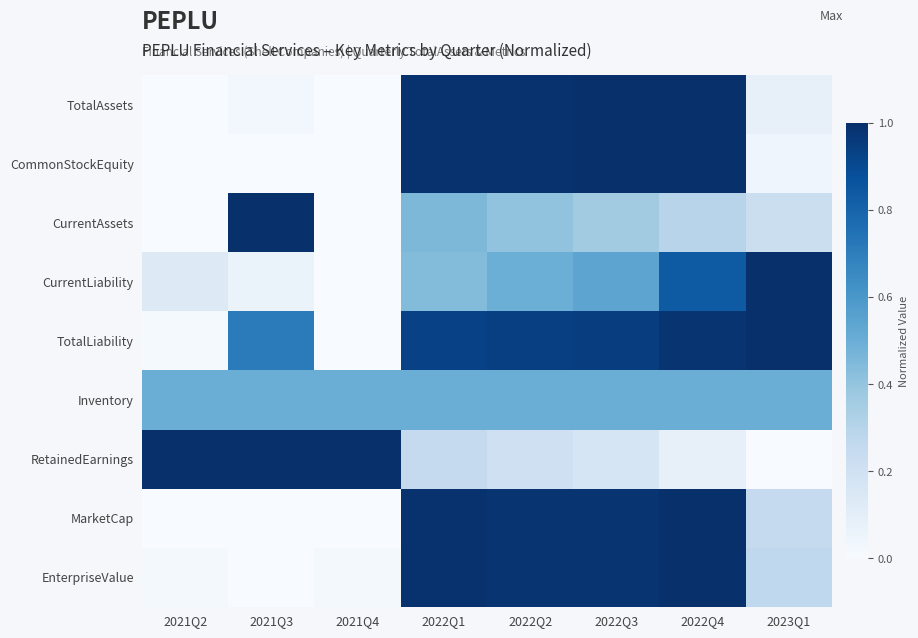

Which series has the largest total across all categories?

TotalLiability